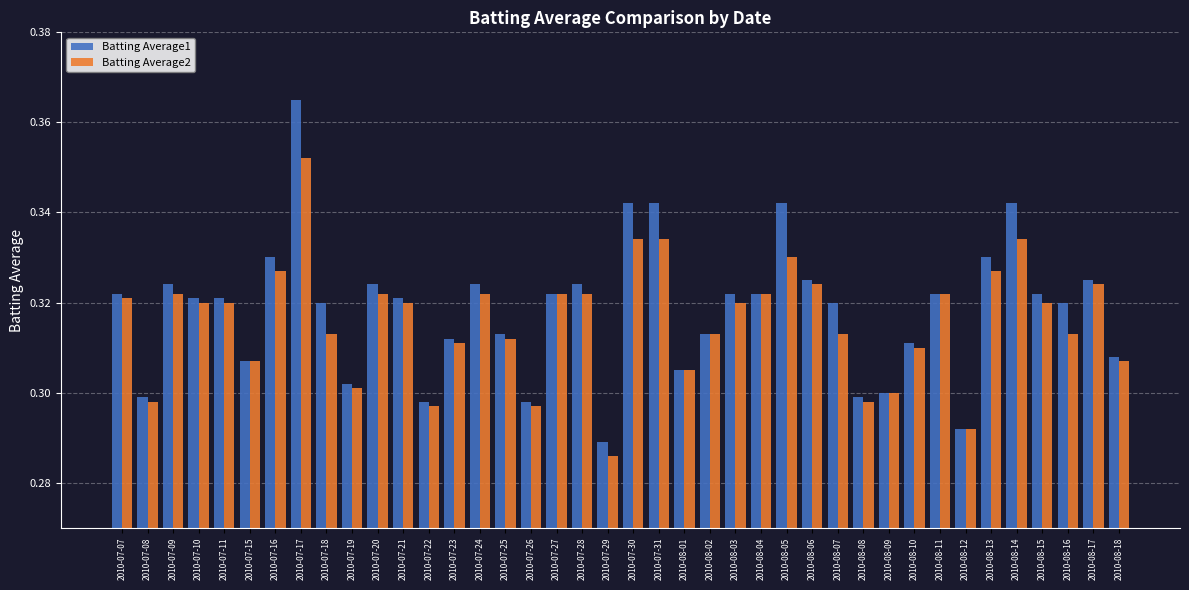

What is the label of the 29th bar from the left?

2010-08-07